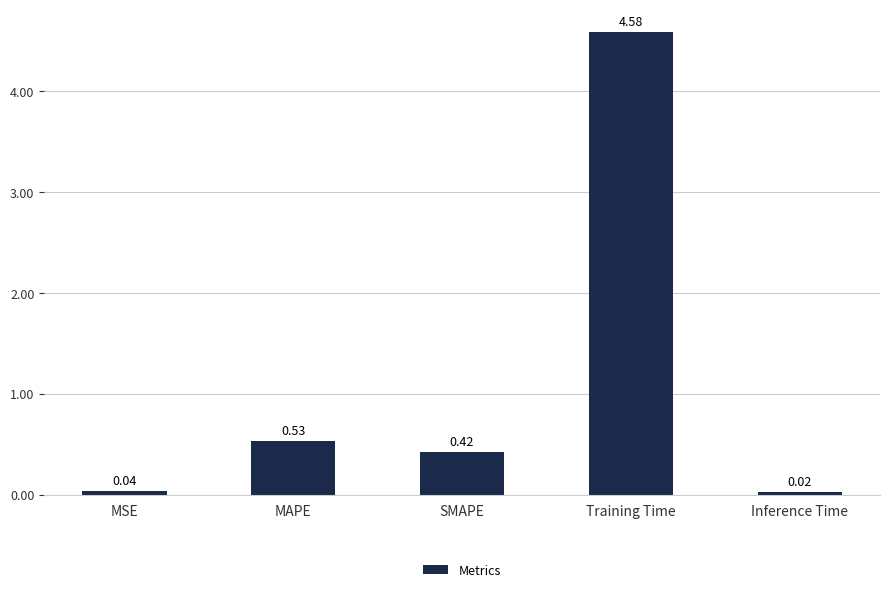

Are the bars horizontal?

No